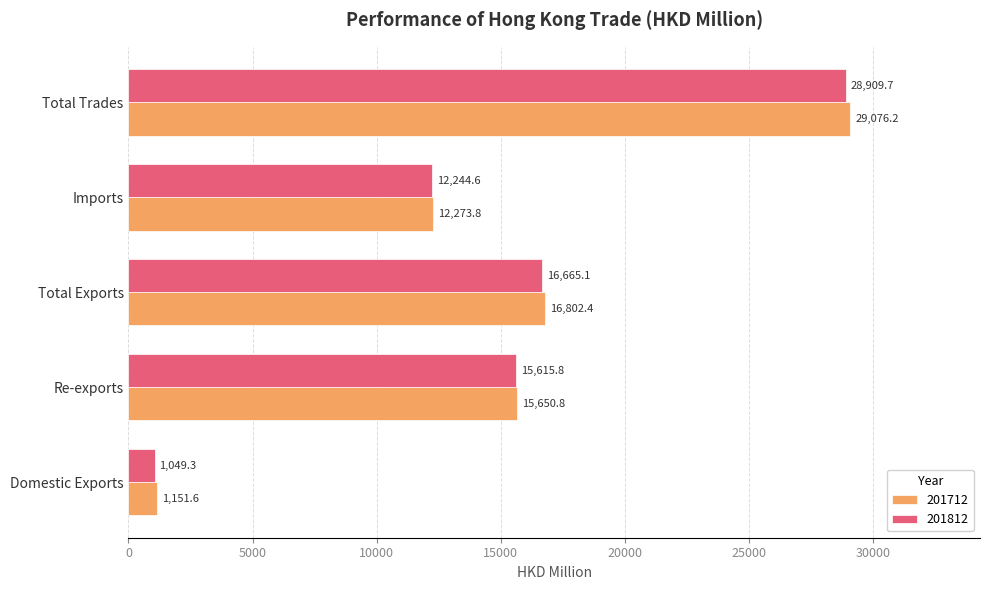

Is it true that 201812 equals 44537.0 at Total Trades?

False